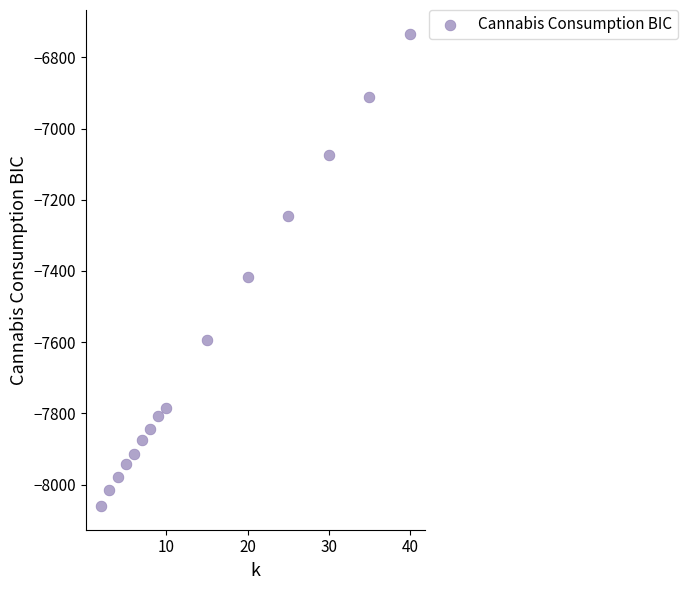

What Y value in the scatter plot is closest to -7396?

-7416.6